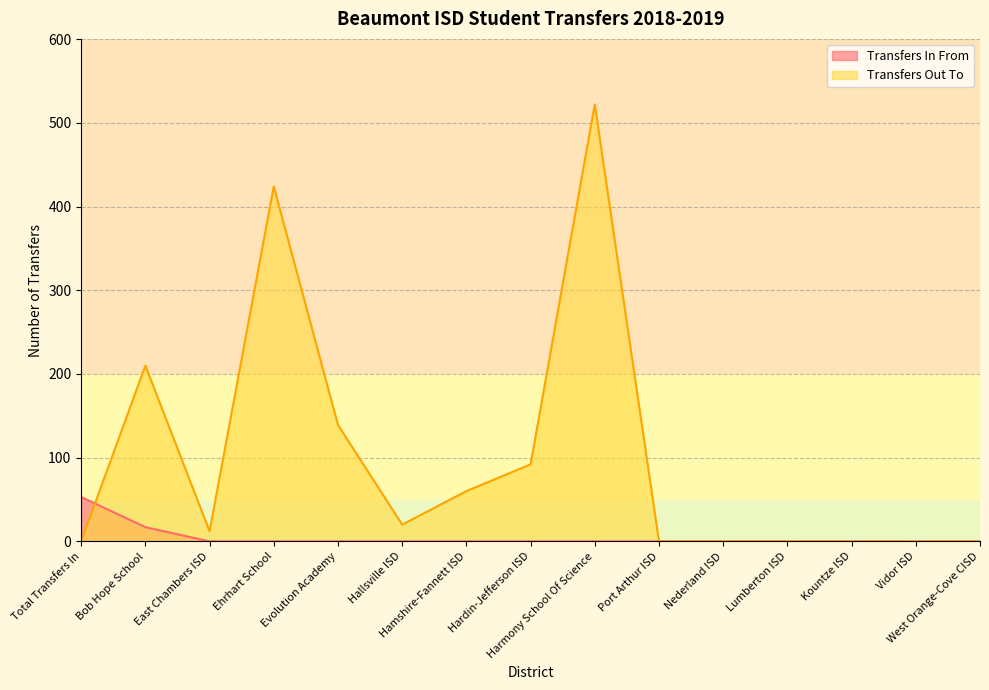

List the series in order of their overall mean, lowest first.

Transfers In From, Transfers Out To